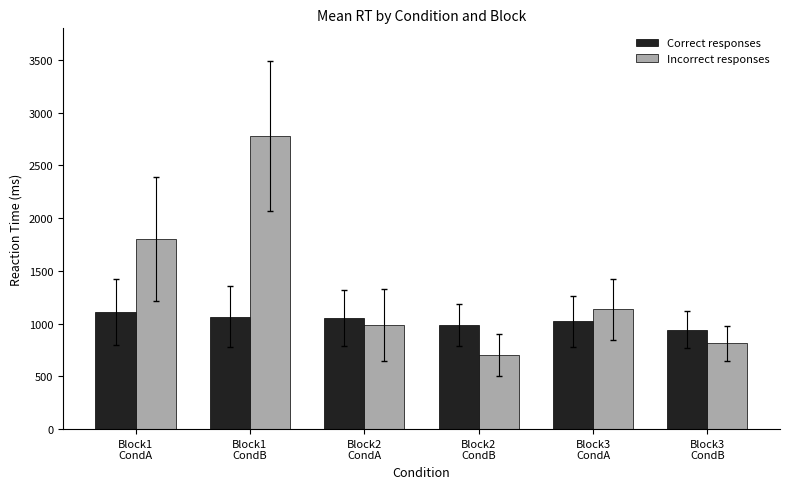

Is it true that Correct responses equals 1064 at Block1
CondB?

True